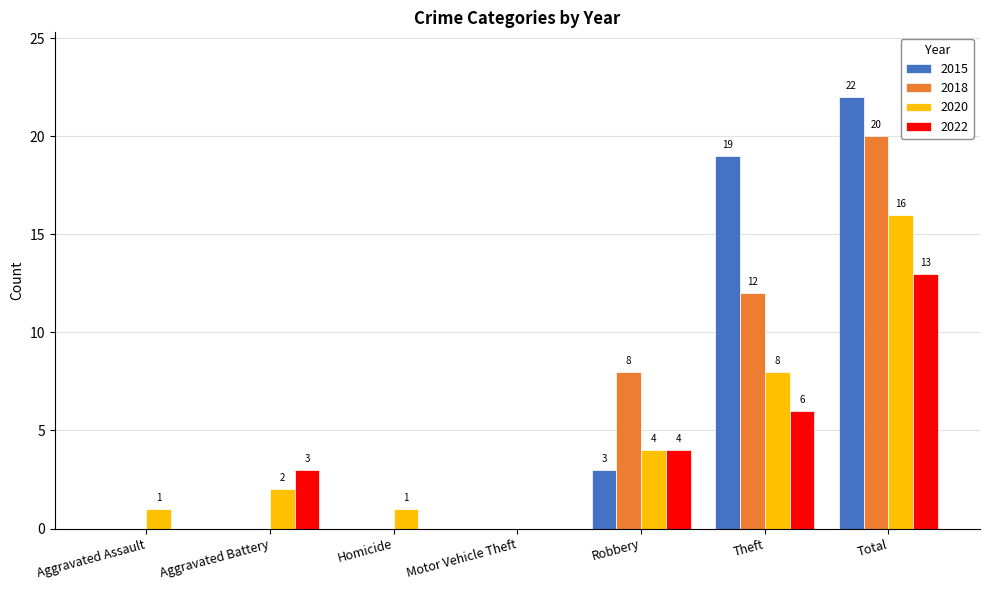

True or false: 2018 has a value of 12 at Theft.

True